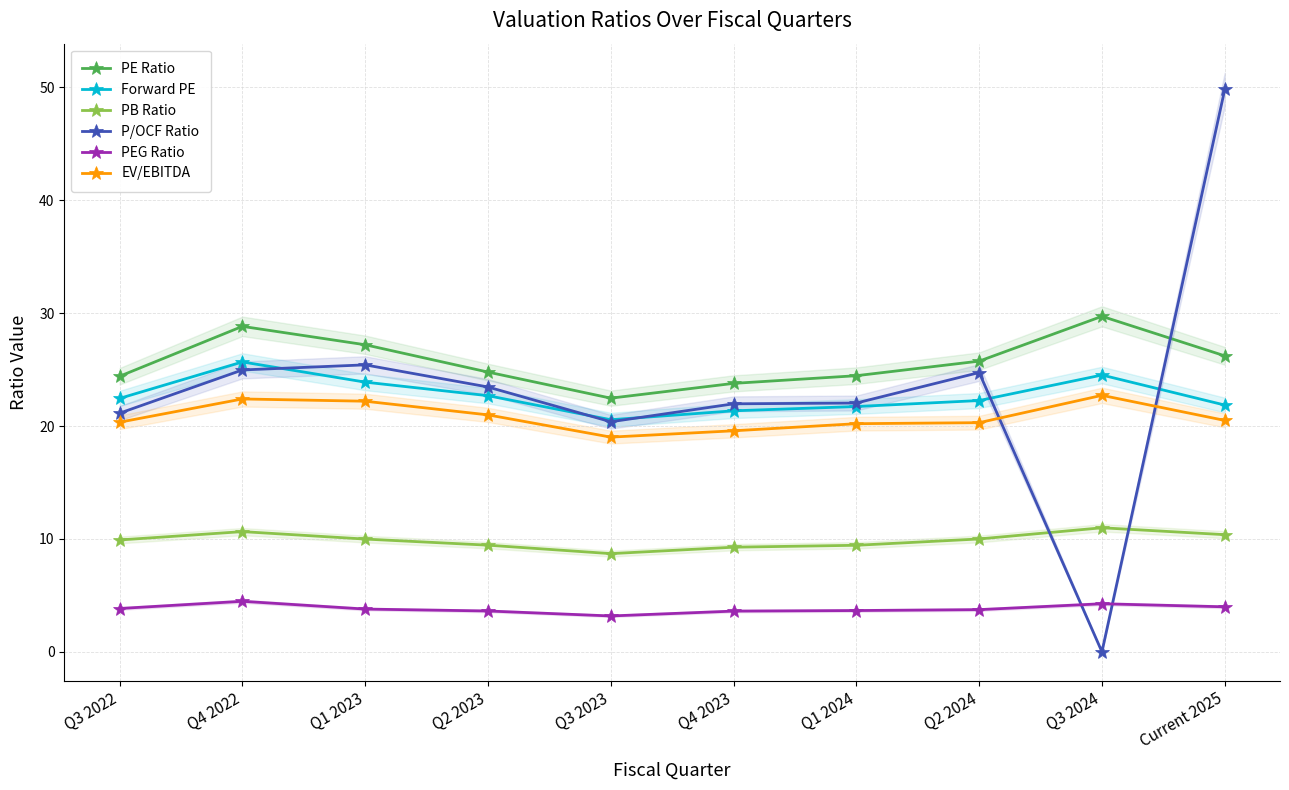

Which category has the lowest value across all series?

Q3 2024